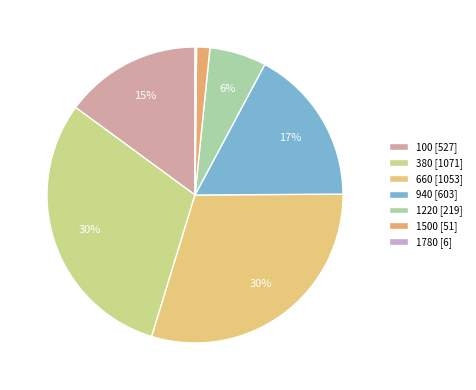

Count the number of slices in the pie.

7